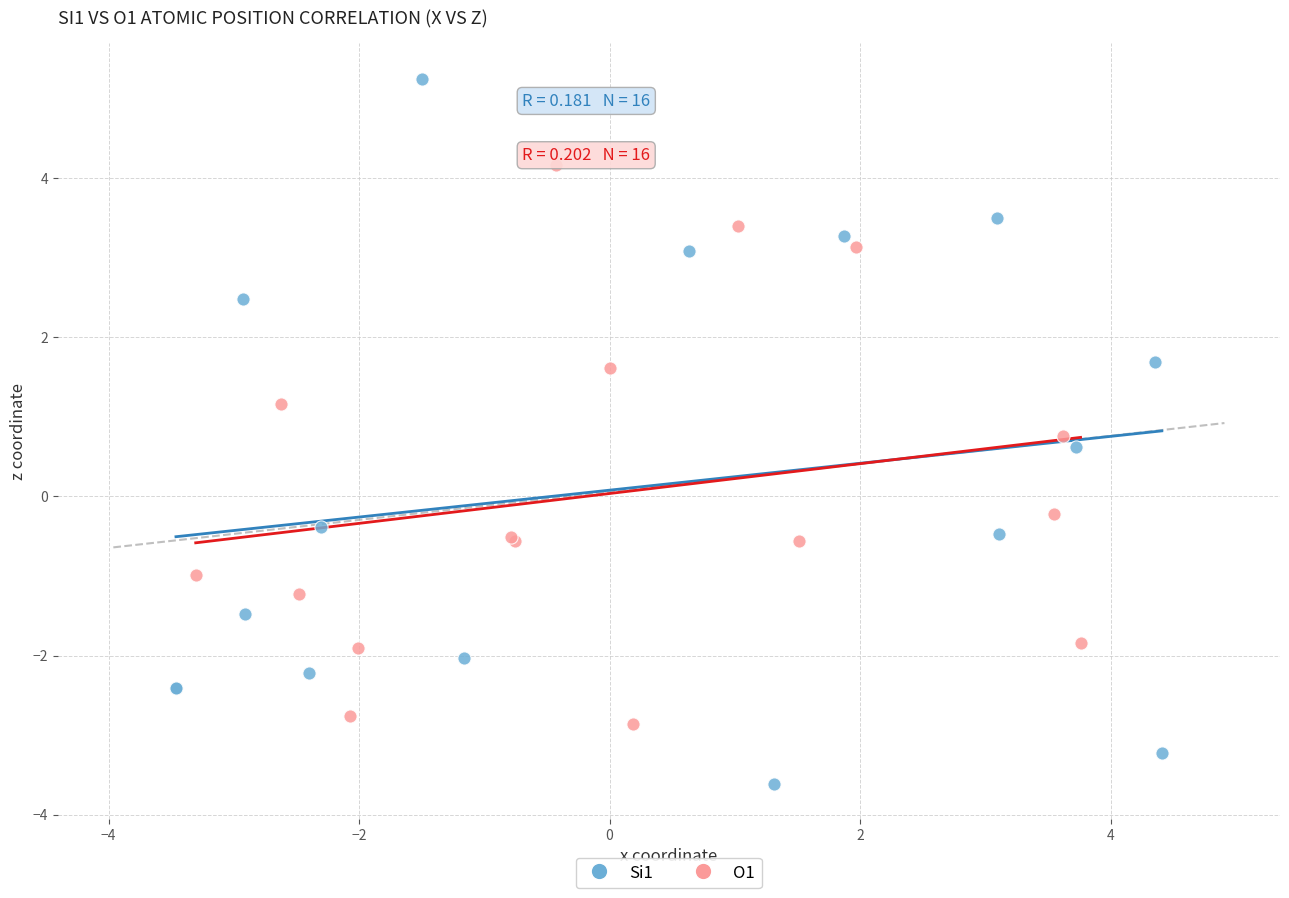

Which series contains the highest Y value?

Si1